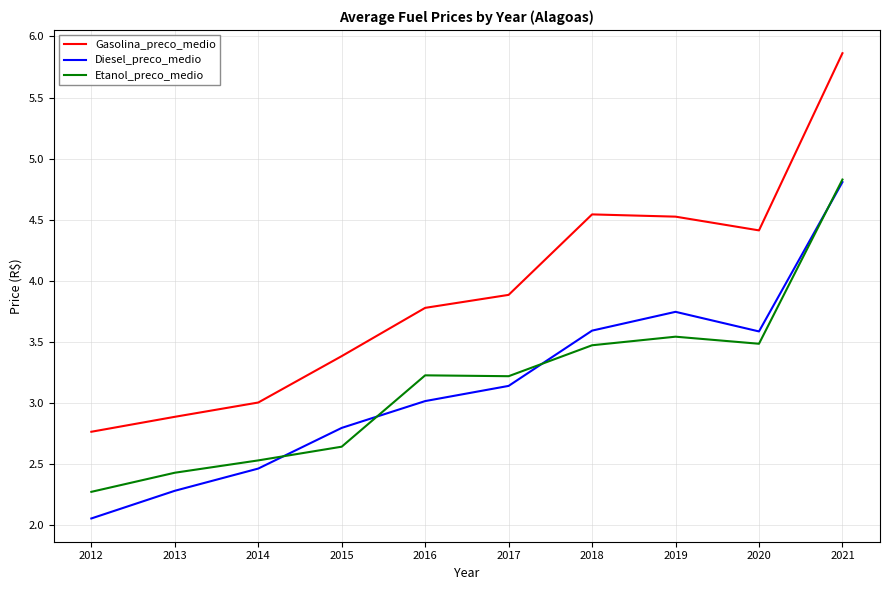

What is the lowest value of the Etanol_preco_medio series?

2.3